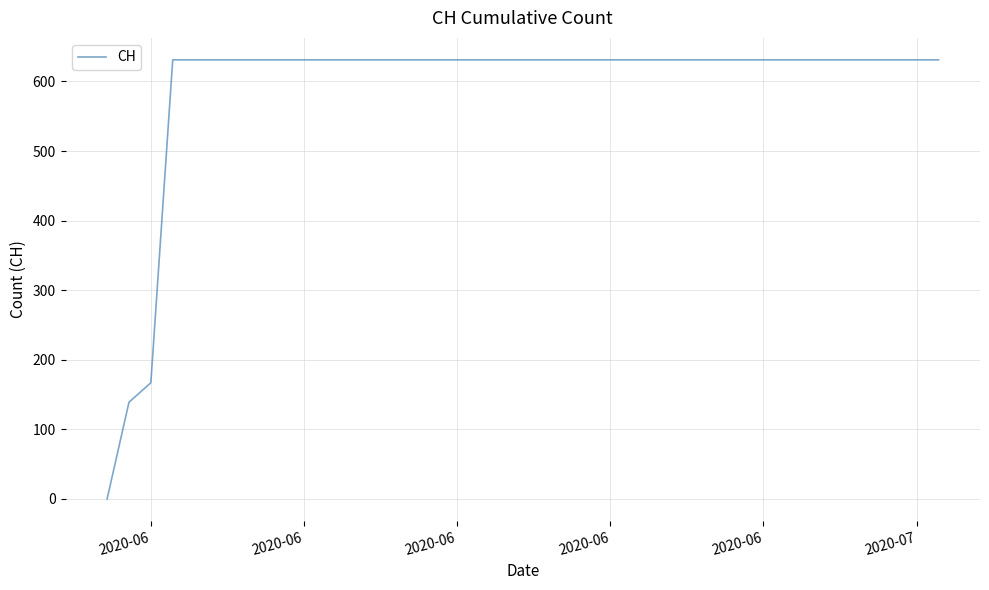

What is the difference between the maximum and minimum values?

631